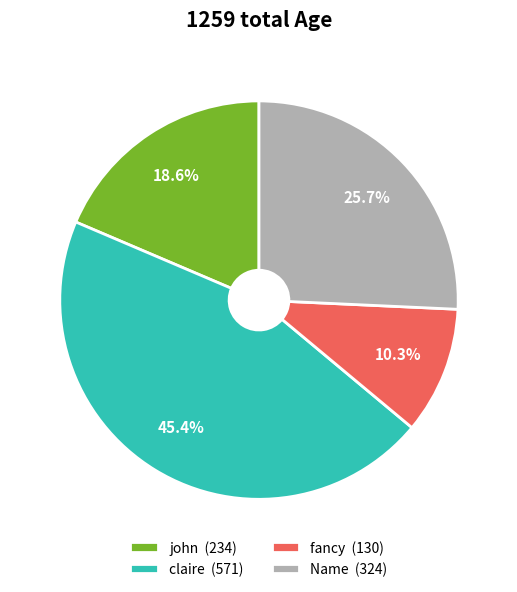

Is claire (571) the majority of the pie?

No